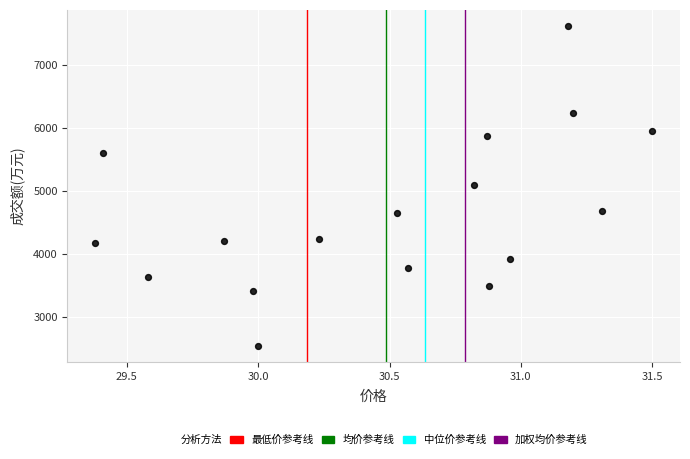

What is the range of Y values (max minus min)?

5089